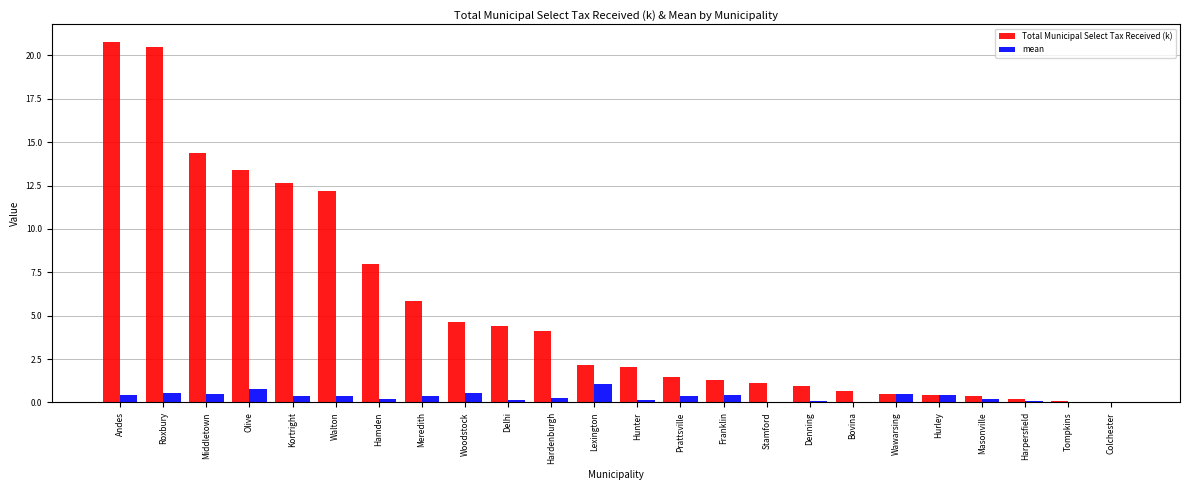

The Total Municipal Select Tax Received (k) series shows 1.4 at Prattsville. True or false?

True